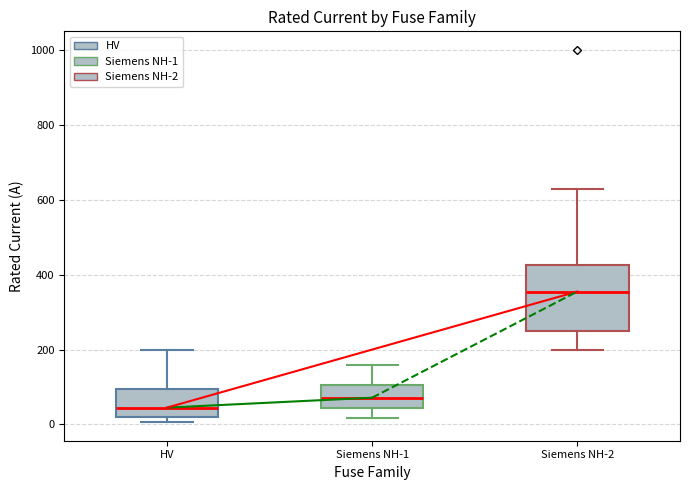

Which box has the highest median line?

Siemens NH-2